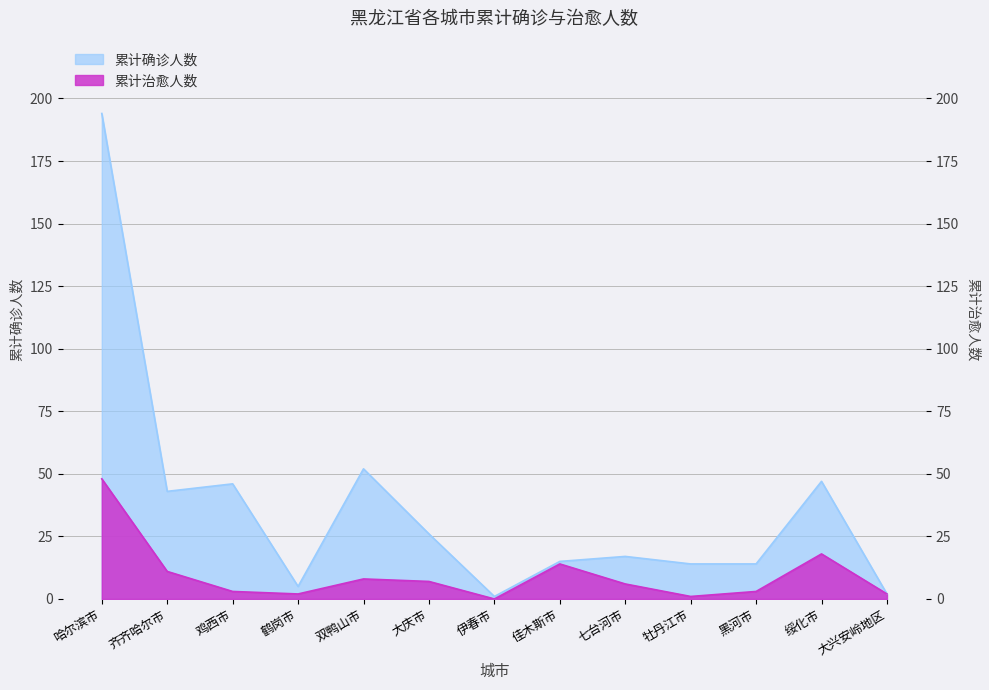

The 累计治愈人数 series shows 11 at 双鸭山市. True or false?

False